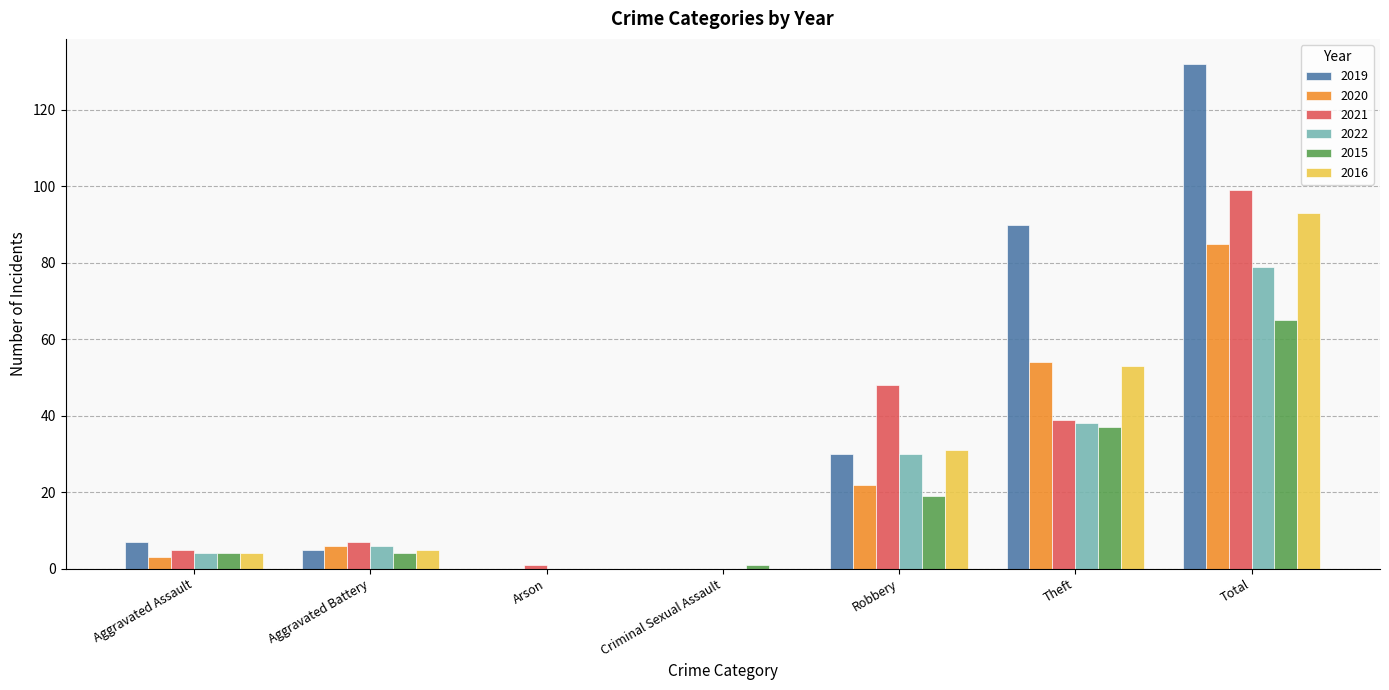

What is the average value of the 2019 series?

38